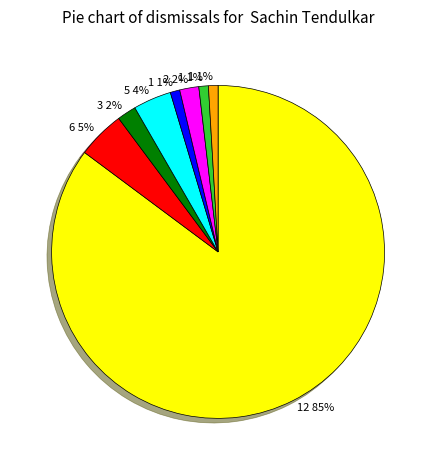

To the nearest percent, what is the average slice percentage?

12%